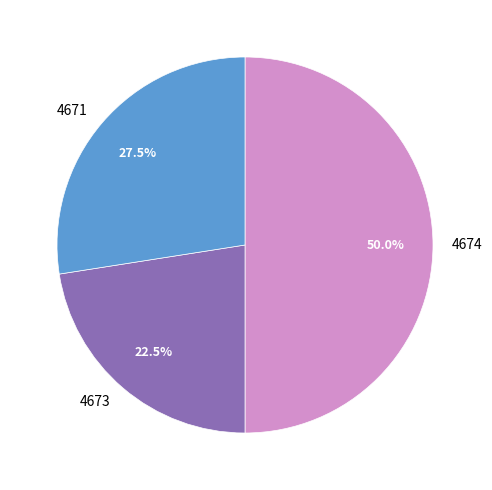

Is it true that 4673 is 31% of the pie?

False